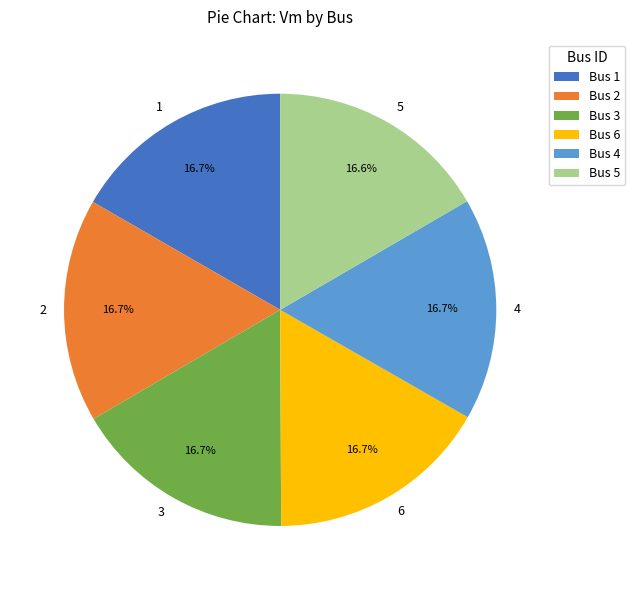

To the nearest percent, what is the average slice percentage?

17%